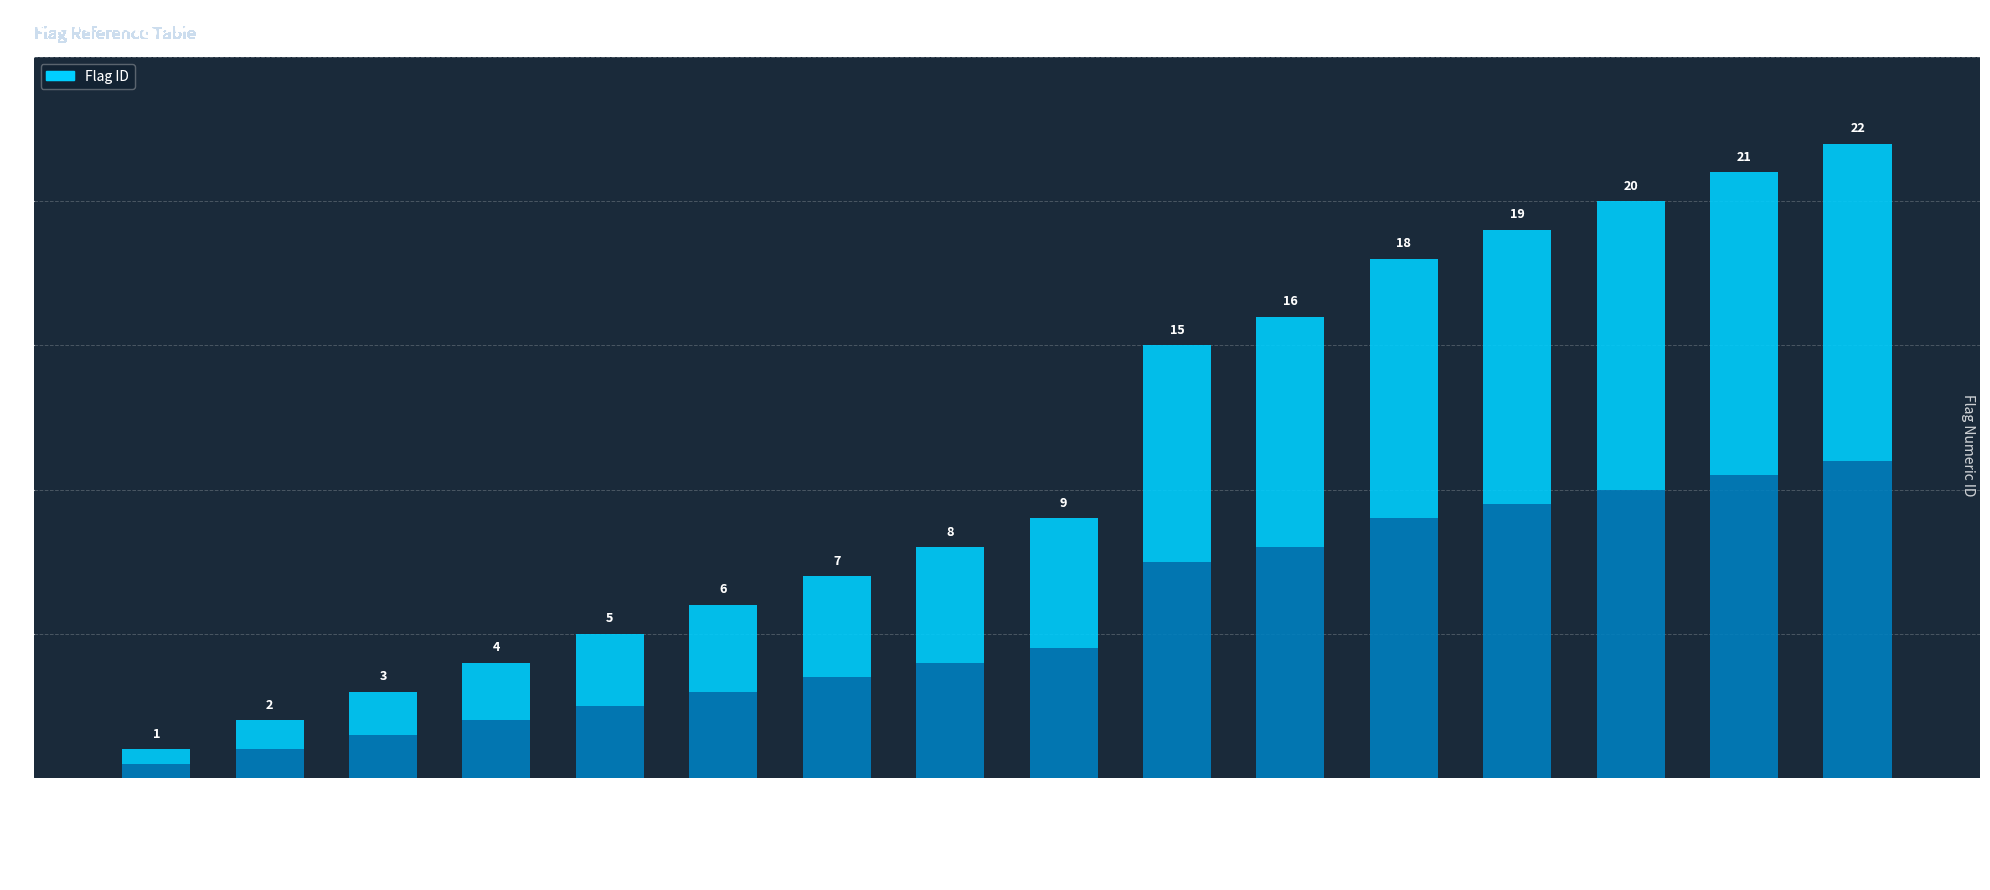

The chart shows a value of 11 at NO_CRIT. True or false?

False